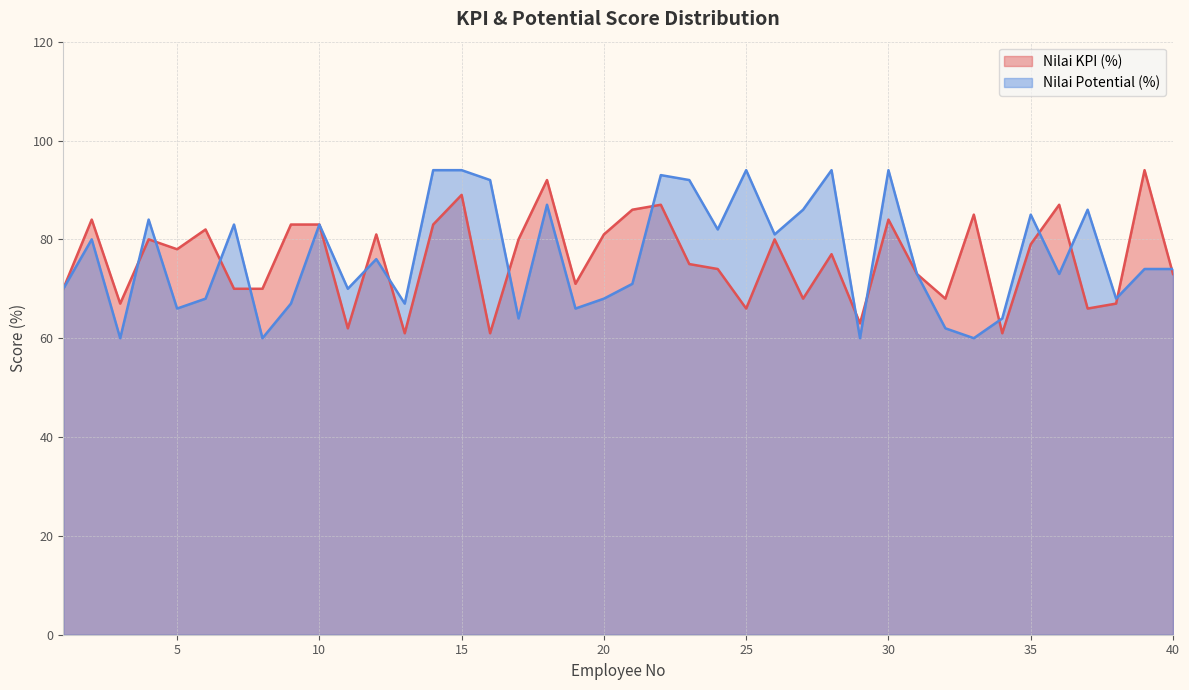

How many lines are shown in the chart?

2